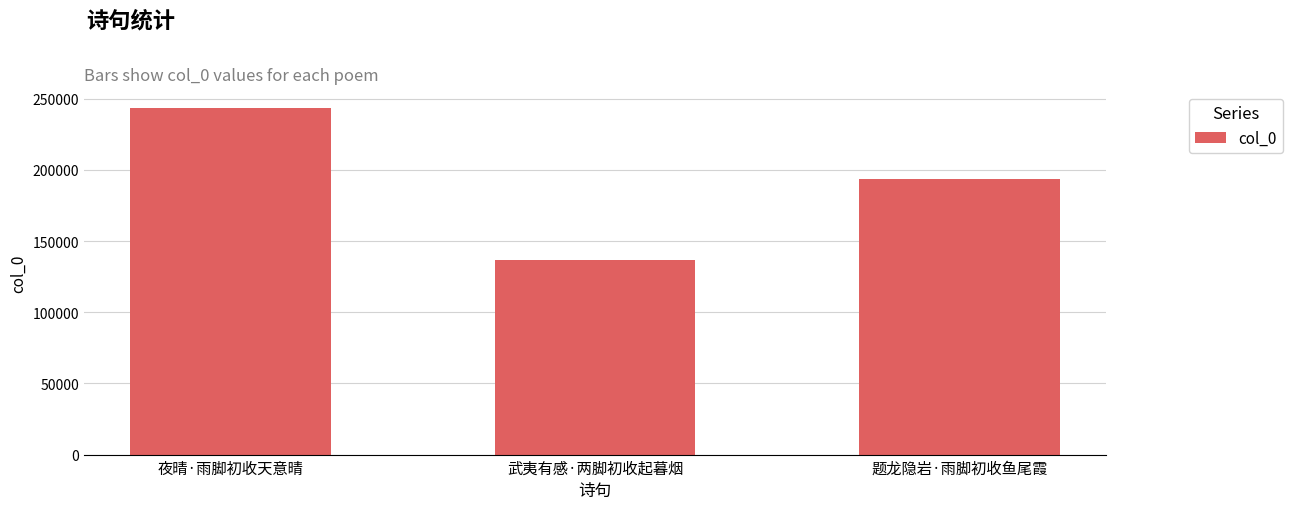

Reading left to right, extract all data points from this chart.

夜晴·雨脚初收天意晴=243171	武夷有感·两脚初收起暮烟=136778	题龙隐岩·雨脚初收鱼尾霞=193866